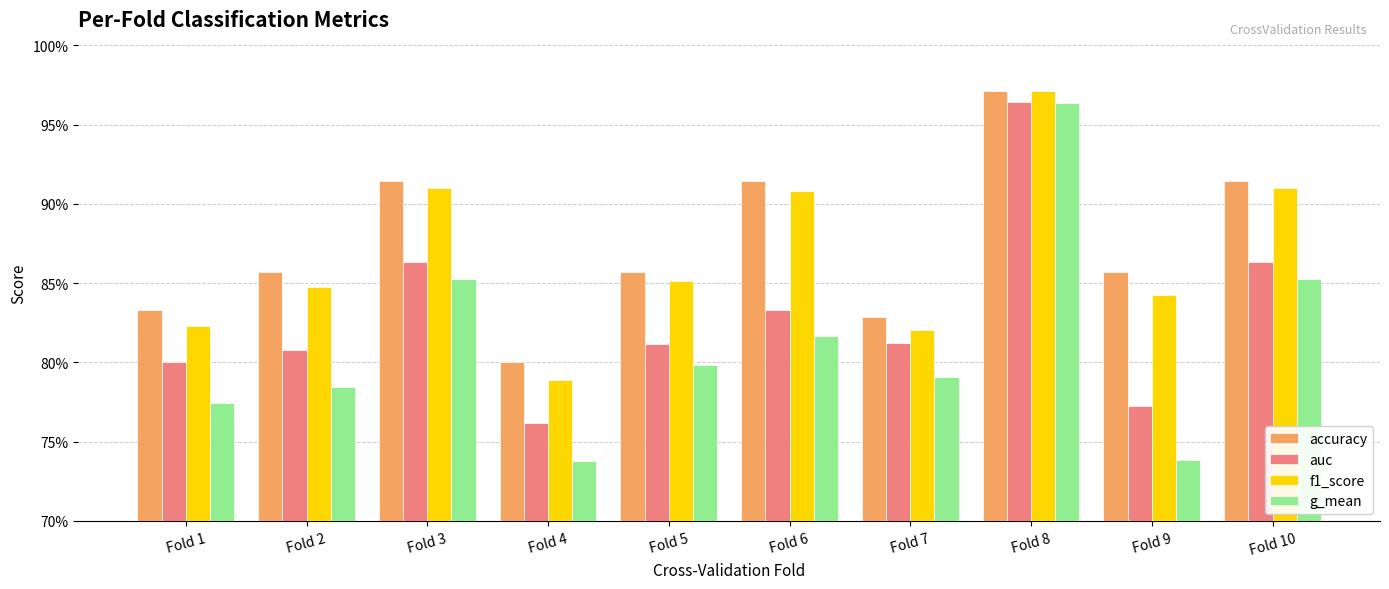

What is the value of the auc bar at the 1st from the left?

0.8